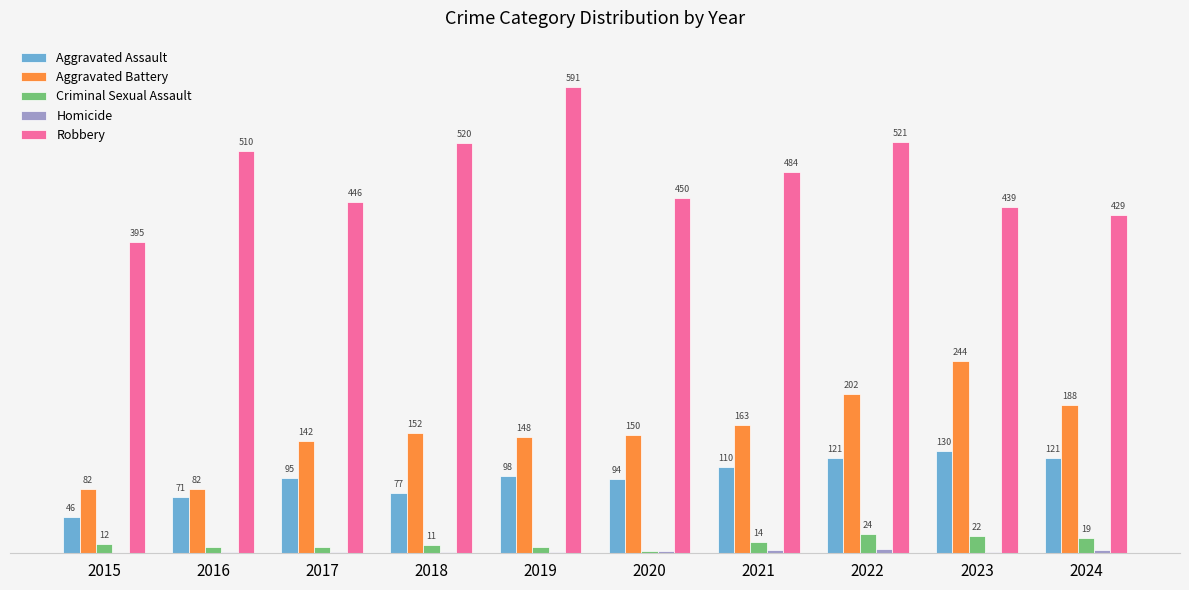

Which series has the largest total across all categories?

Robbery